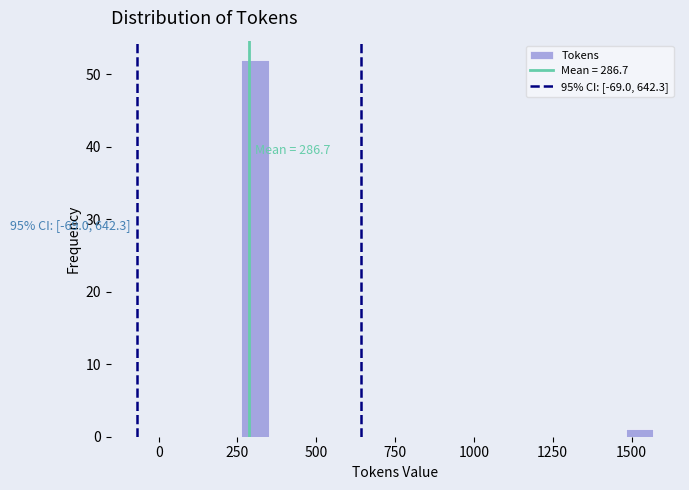

Around what value on the x-axis is the tallest bar? Give the approximate position of its centre, as read against the axis.

300